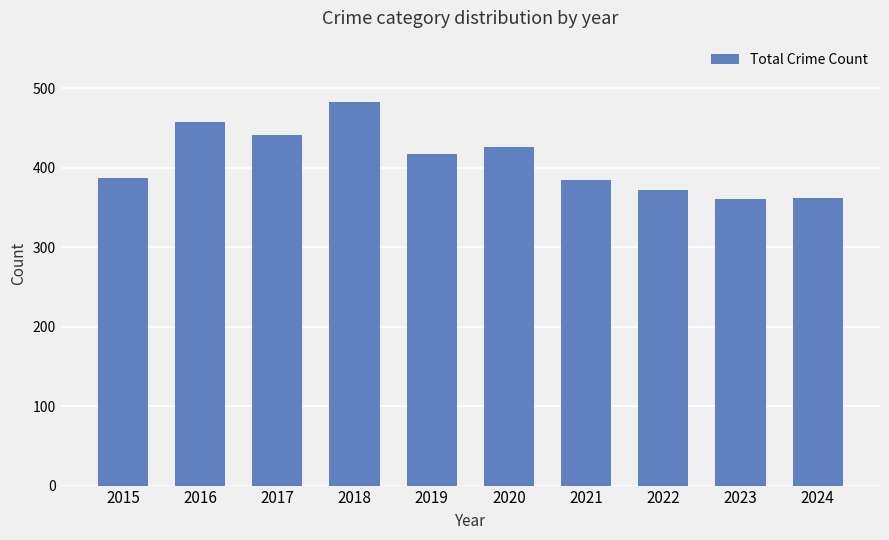

Does the chart contain stacked bars?

No